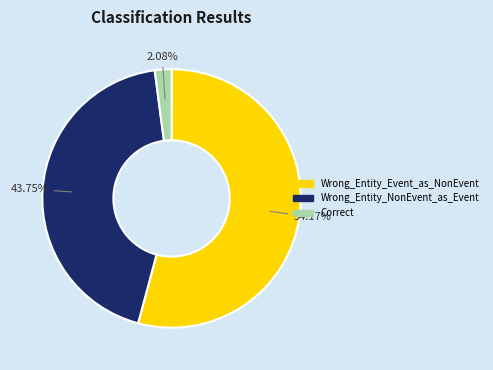

The Correct slice represents 2% of the pie. True or false?

True